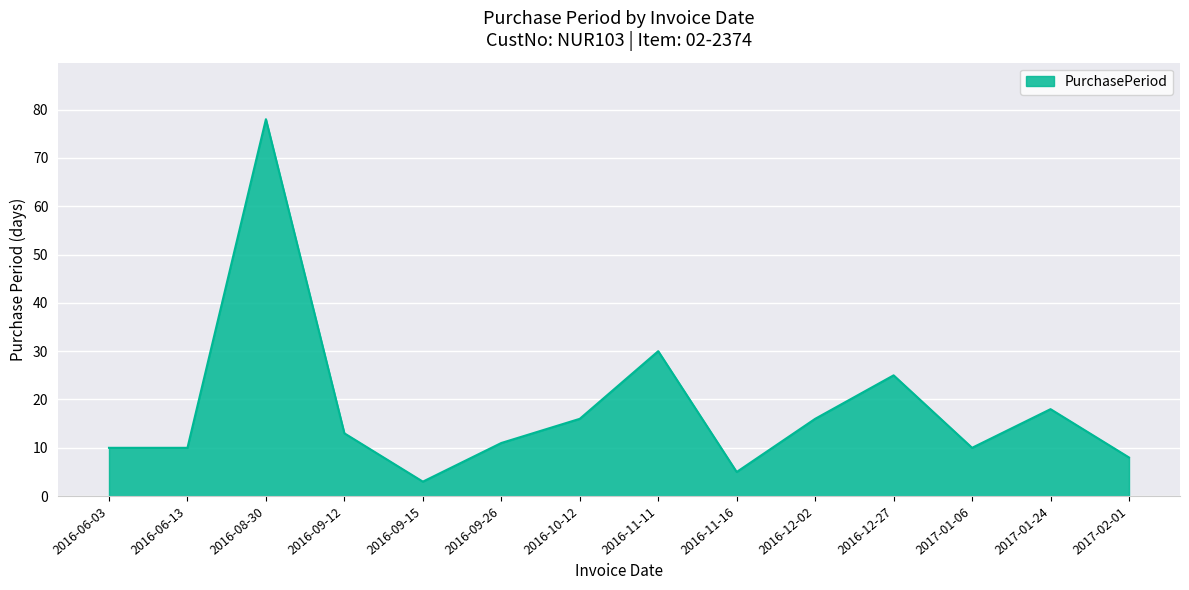

Where is the first local maximum?

2016-08-30